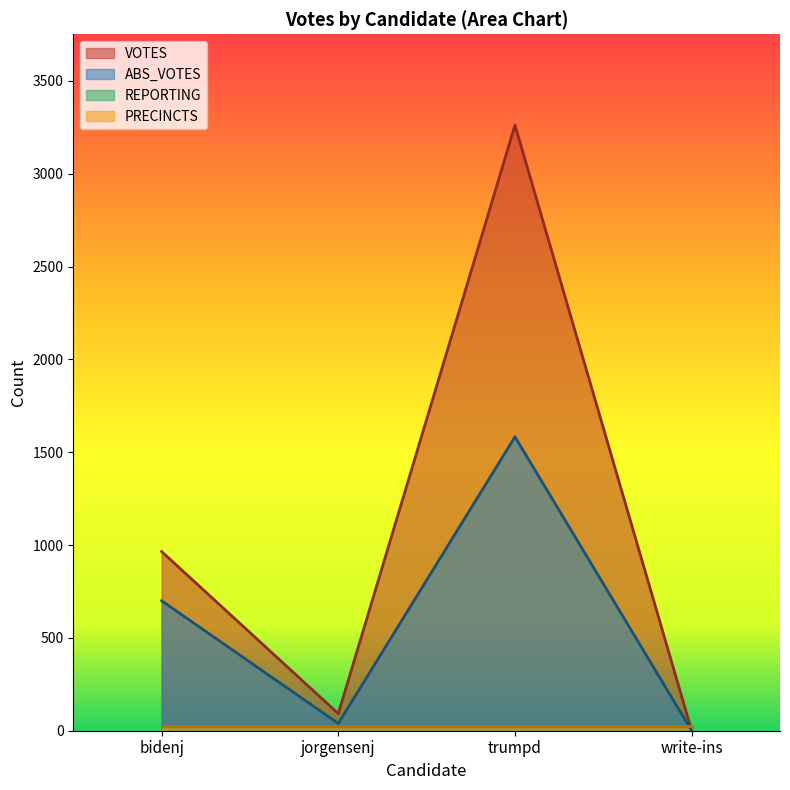

The value of abs_votes at bidenj is 210. True or false?

False